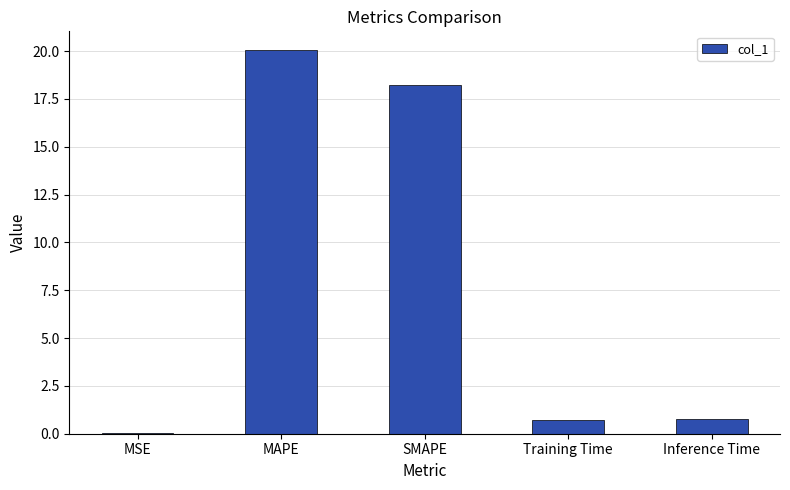

Which category has the highest value across all series?

MAPE